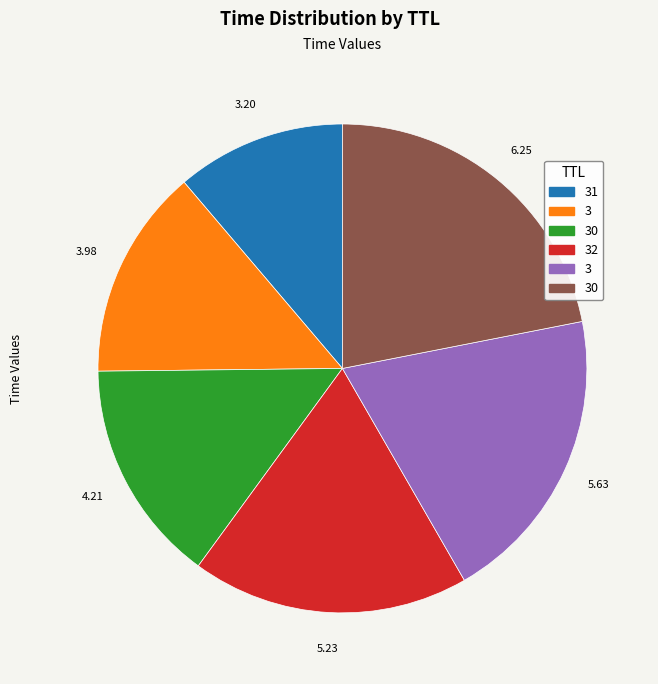

Does any single category account for the majority?

No